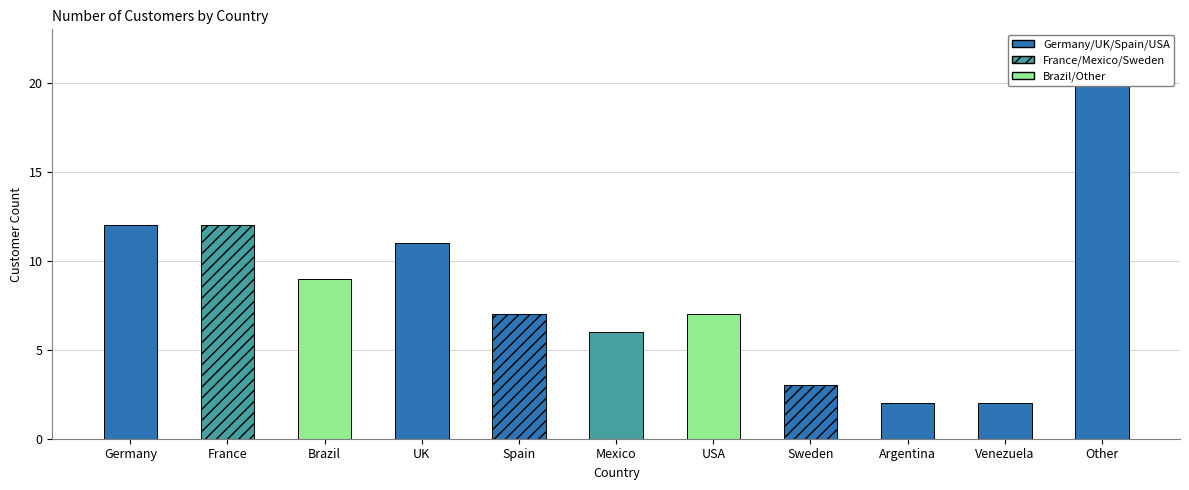

What is the sum of all values?

91